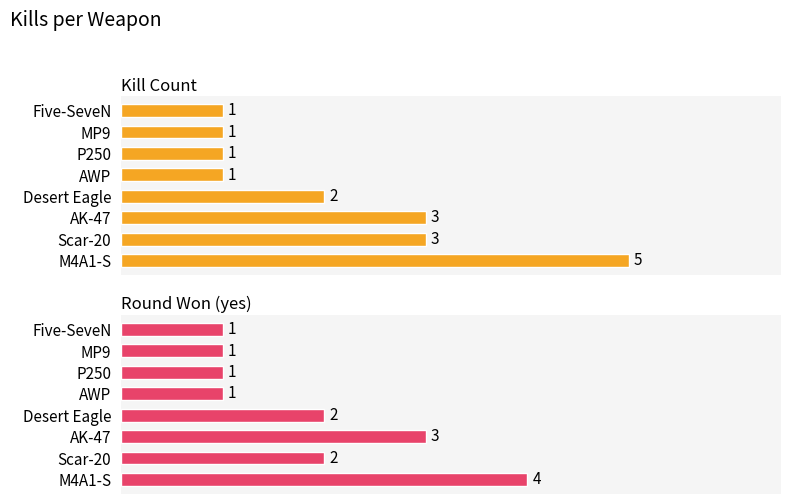

What are all the series names shown in the legend?

Kill Count, Round Won (yes)